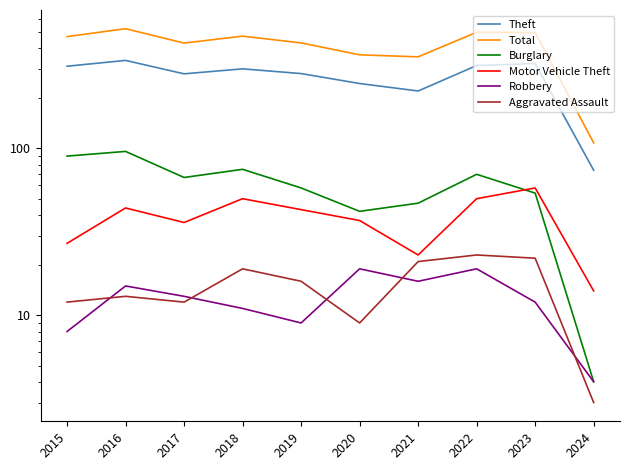

Which series has the largest total across all categories?

Total